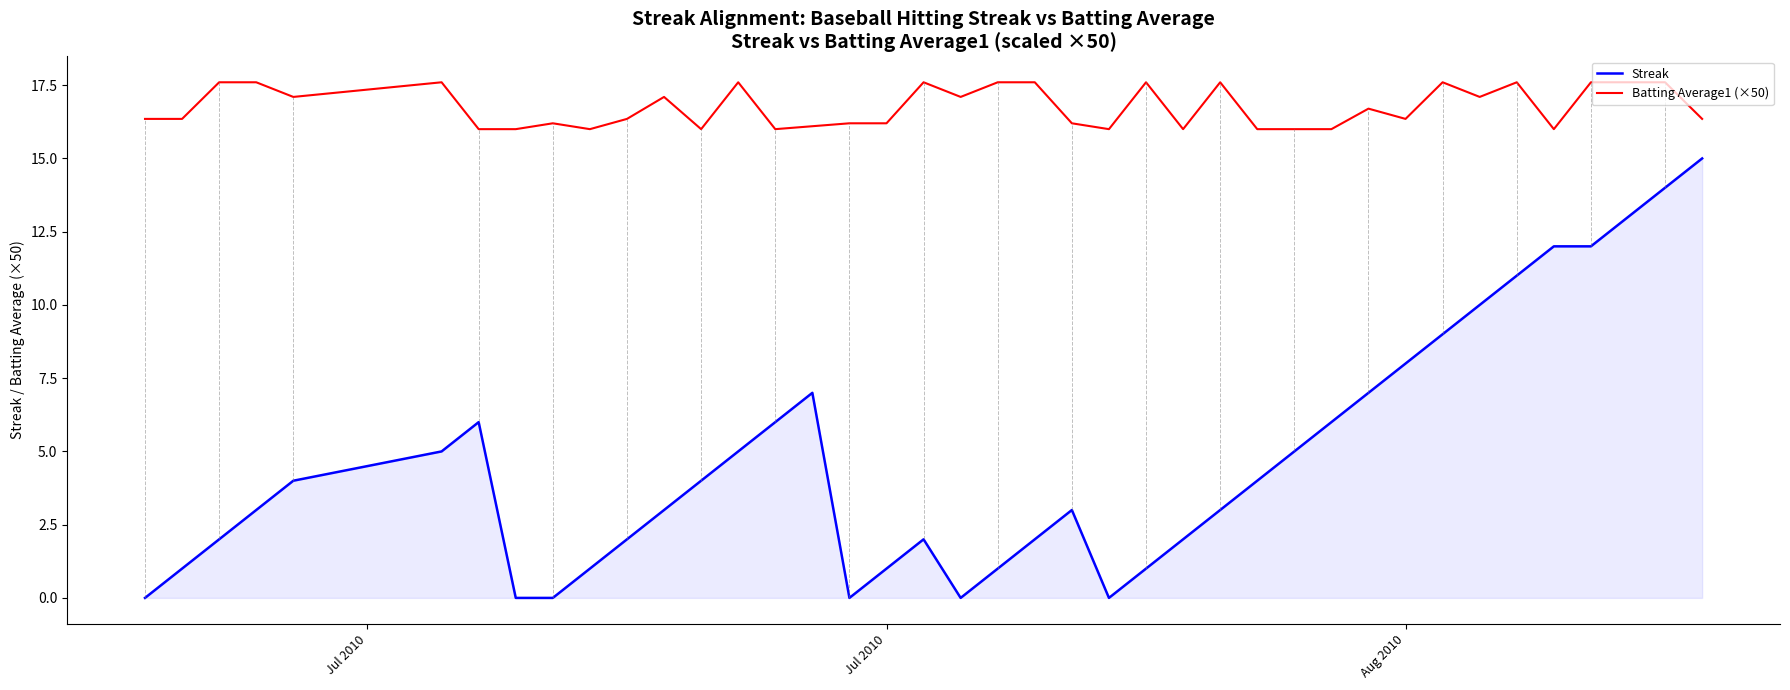

Rank the series by their average value, from lowest to highest.

Streak, Batting Average1 (×50)